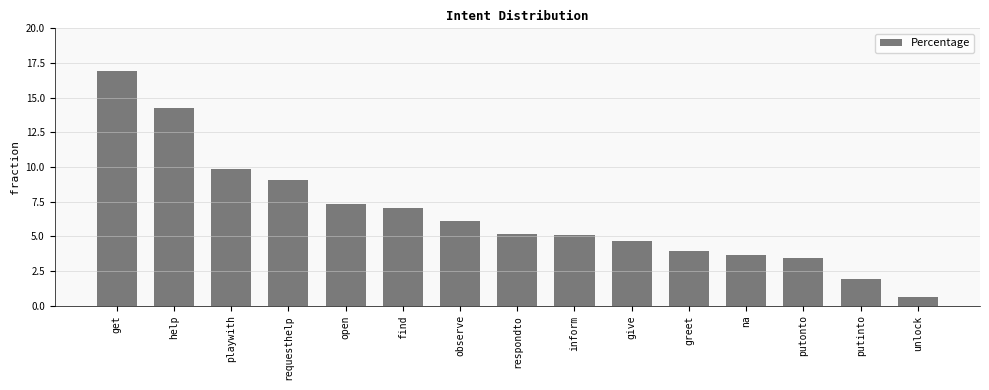

Which label corresponds to the smallest value in the chart?

unlock